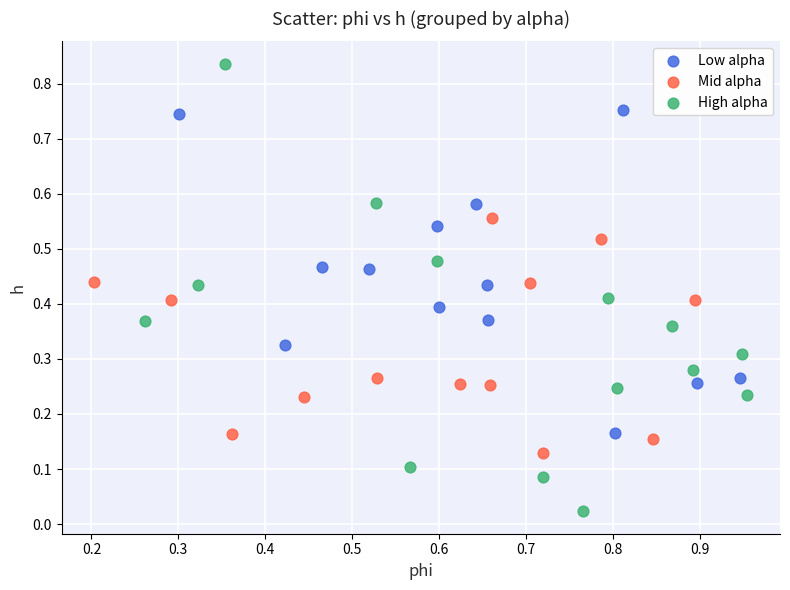

Which series has the widest spread of Y values?

High alpha